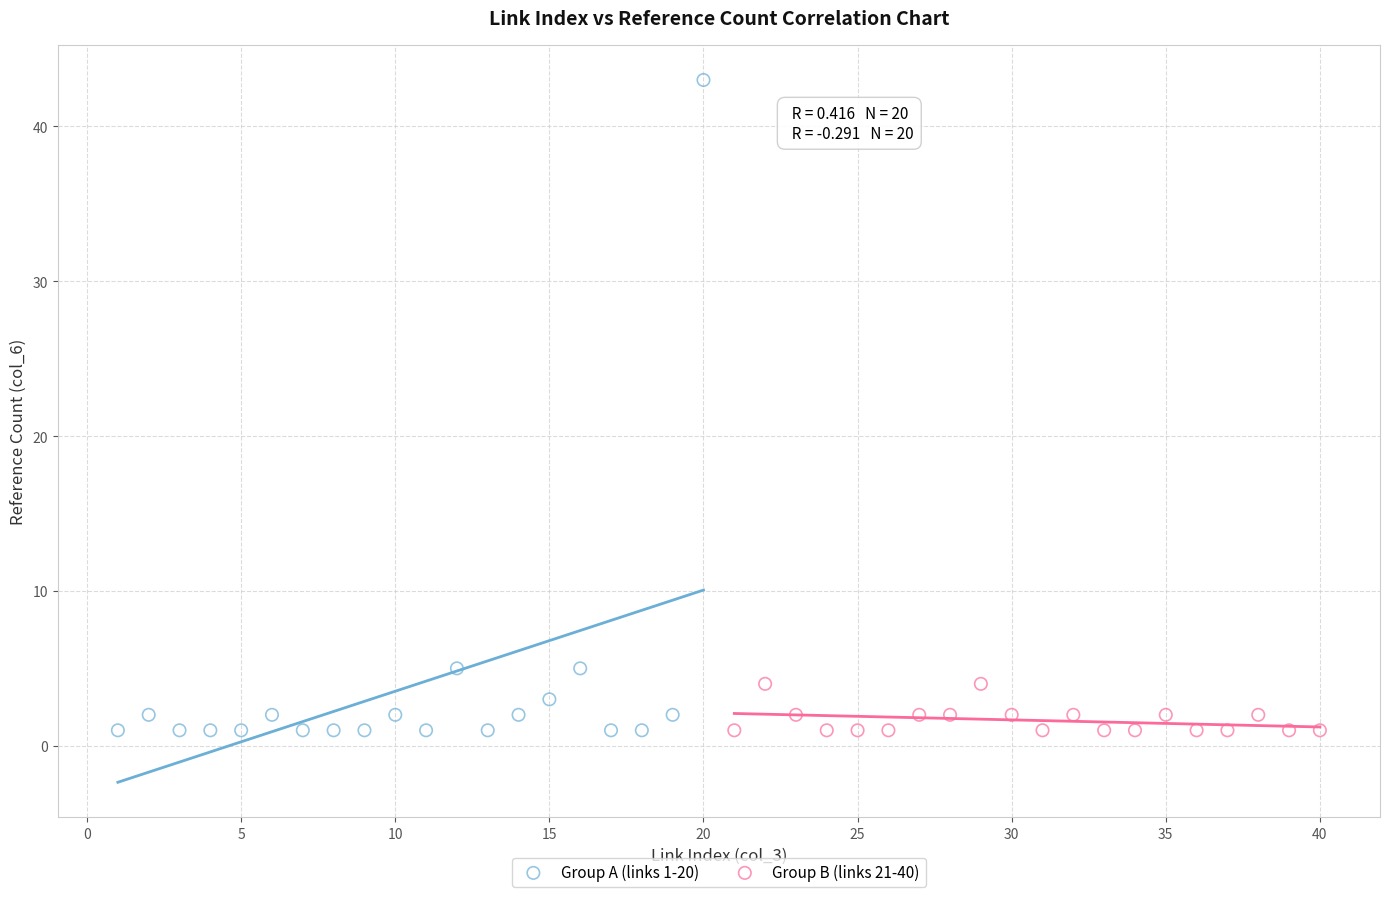

Which series reaches the maximum Y coordinate?

Group A (links 1-20)